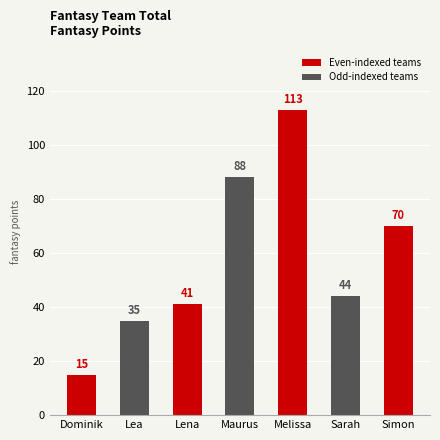

What is the value of the 1st bar from the left?

15